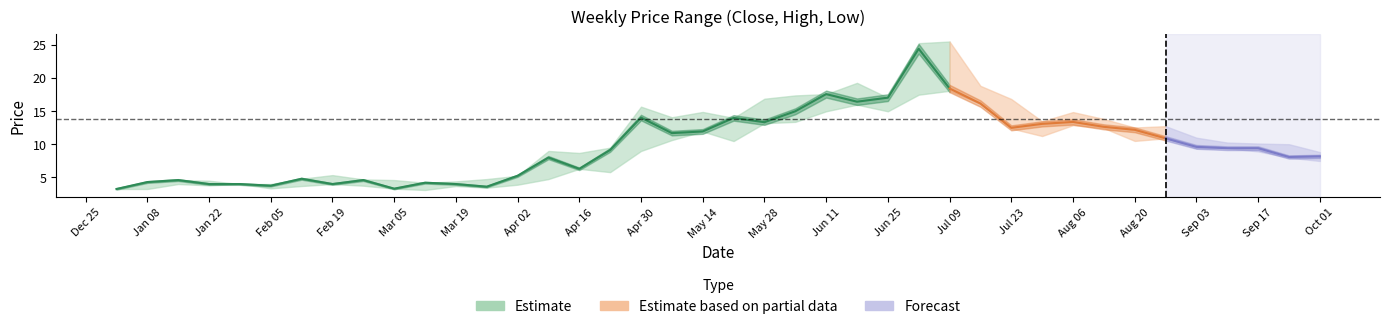

What is the difference between the maximum and minimum values in the Close series?

21.2